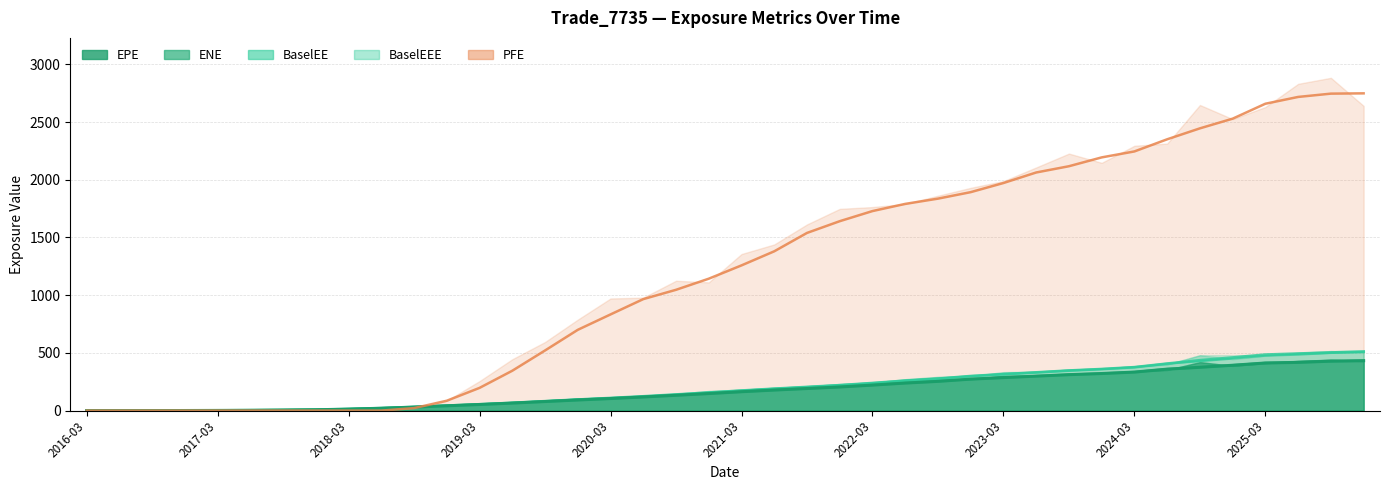

Rank the series at 2021-06-30 from highest to lowest value.

PFE, BaselEE, BaselEEE, EPE, ENE